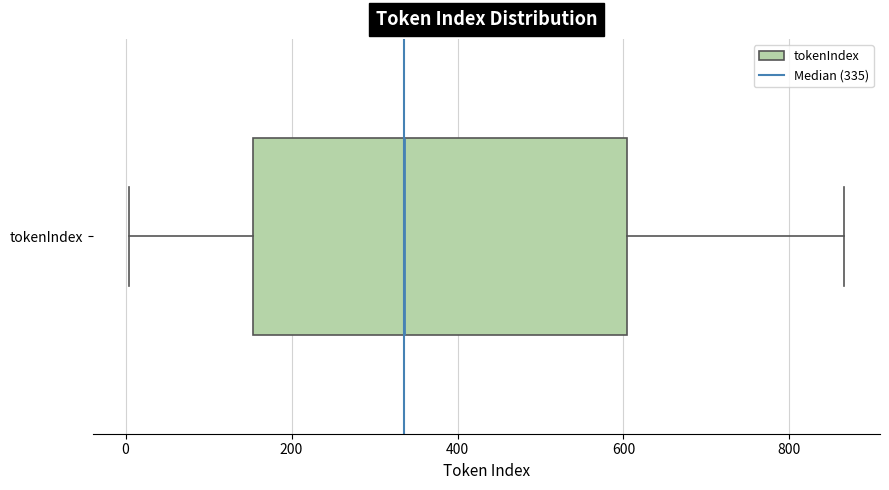

Where does the median line of the box for tokenIndex sit on the x-axis? The values are not printed on the chart, so give them approximately, as read against the axis.

340